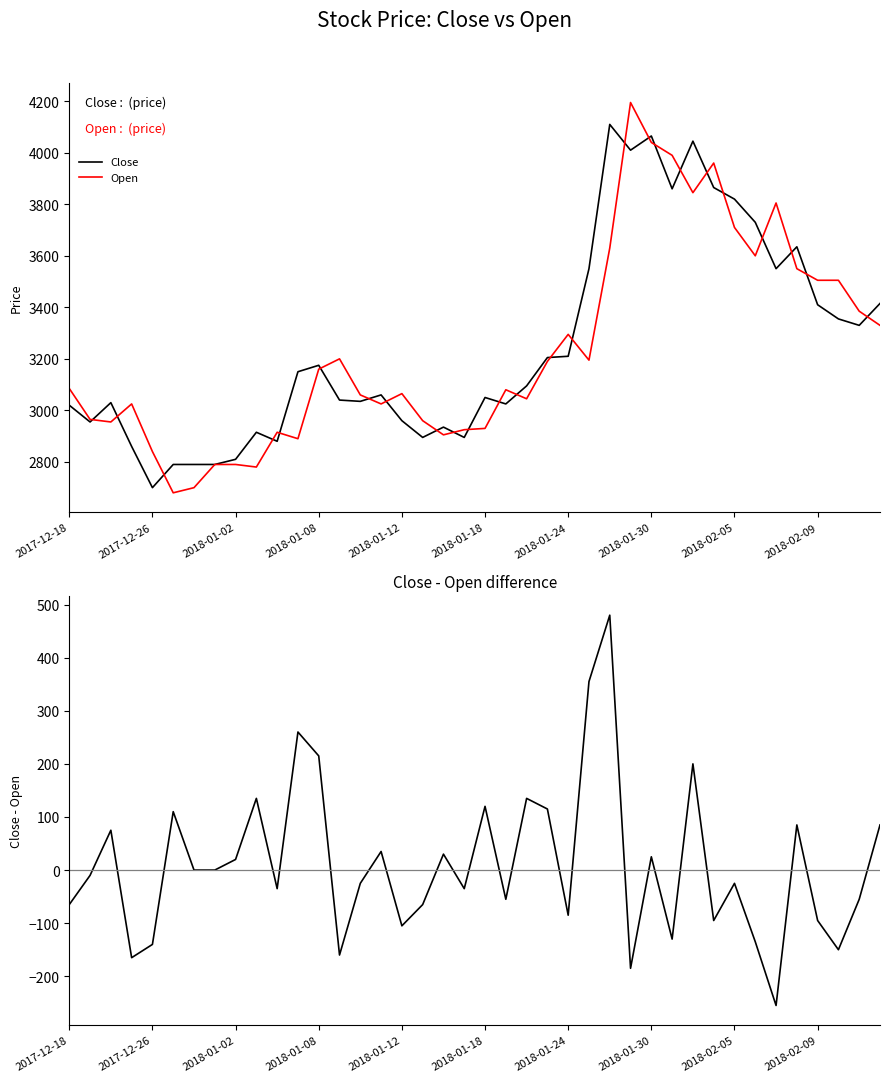

What is the average value of the Close - Open series?

10